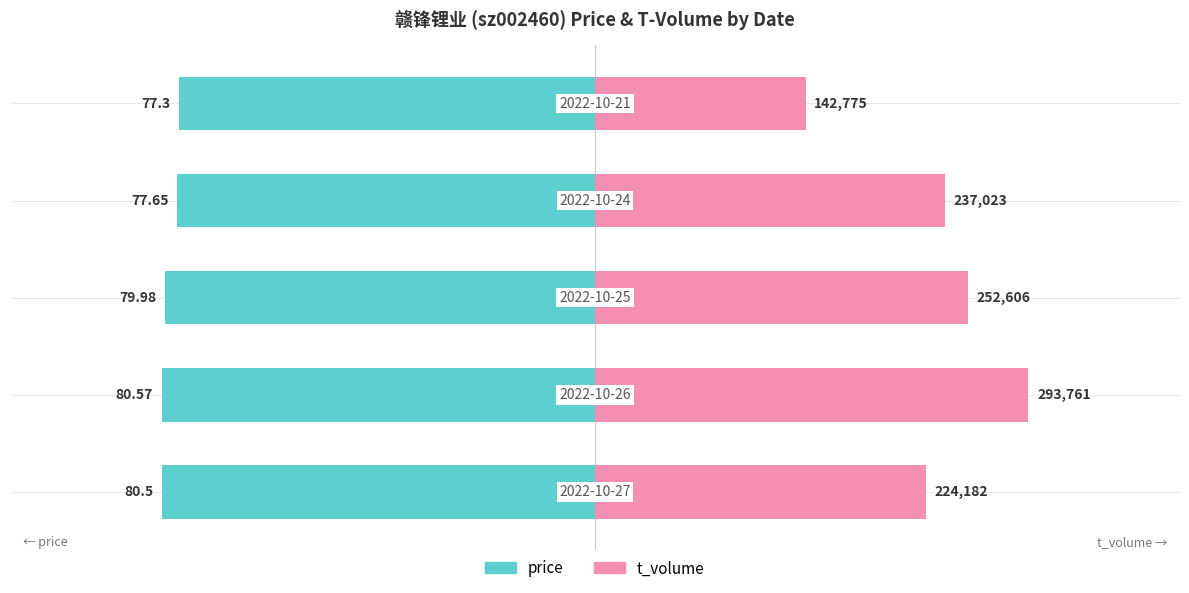

At how many categories does at least one series exceed 0?

5